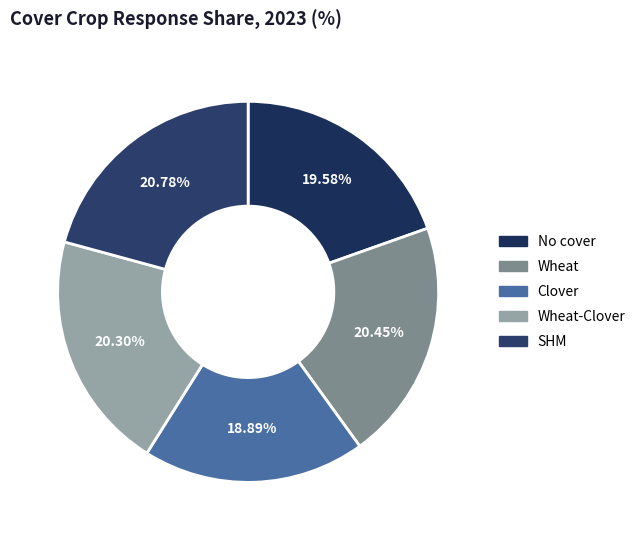

Which category has the biggest portion of the pie?

SHM